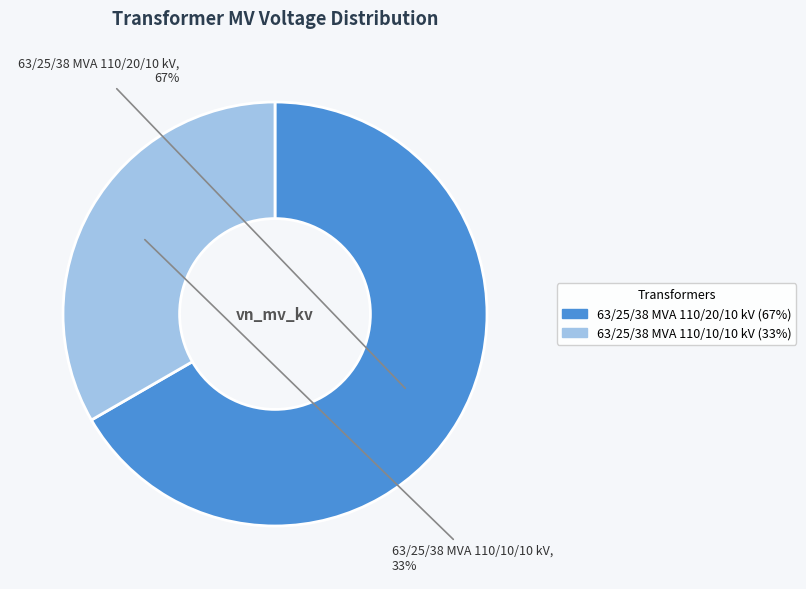

True or false: 63/25/38 MVA 110/20/10 kV accounts for 67% of the total.

True